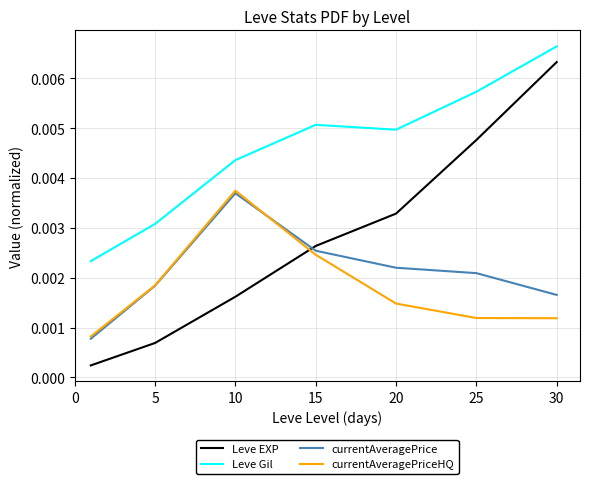

True or false: Leve Gil and currentAveragePriceHQ cross at least once.

False